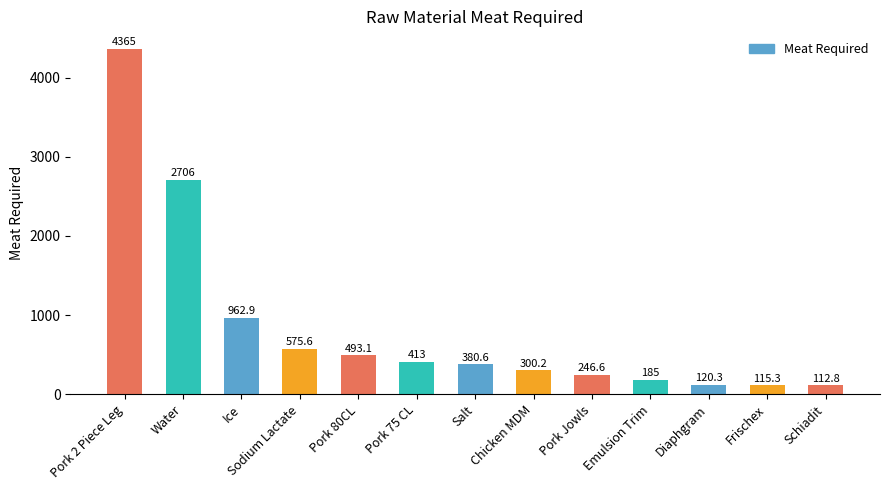

What is the label of the 1st bar from the right?

Schiadit